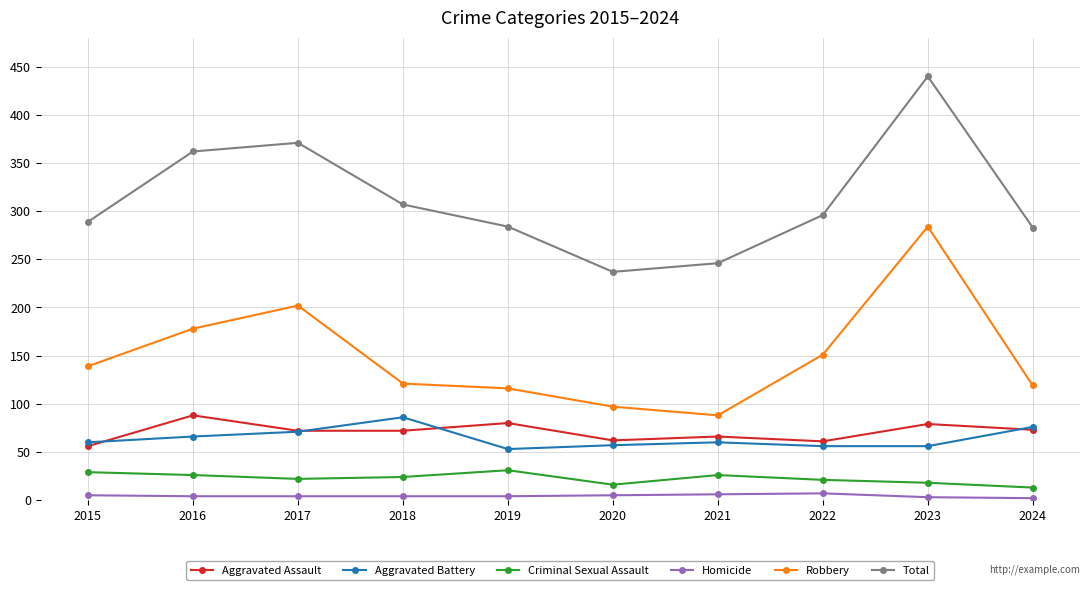

Which series changed the most between 2016 and 2021?

Total